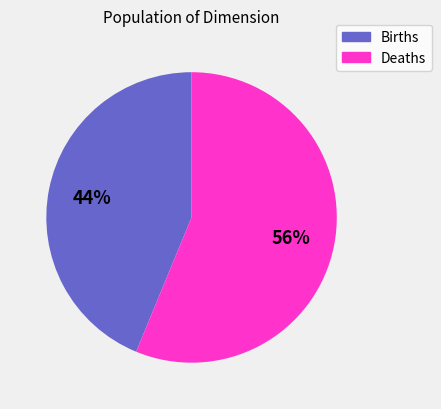

Is there a majority slice in this chart?

Yes